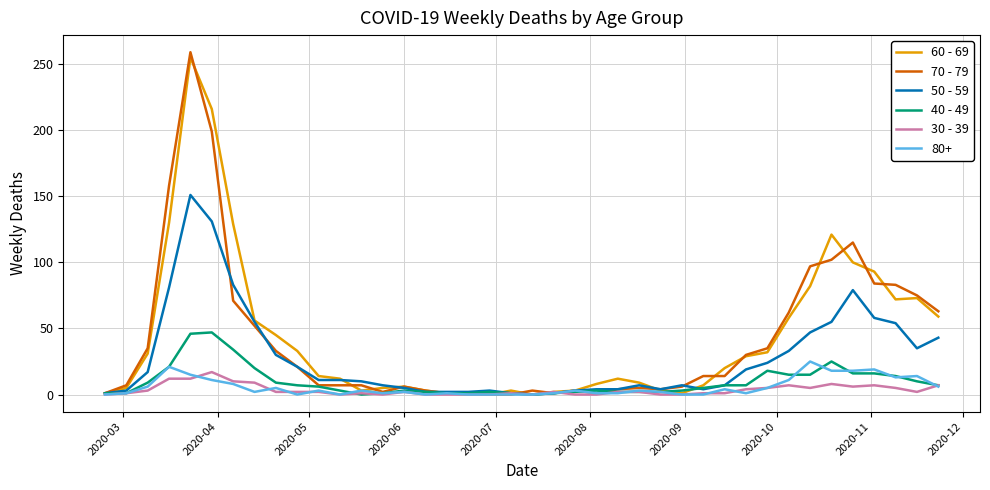

Which series has the widest spread of values?

70 - 79